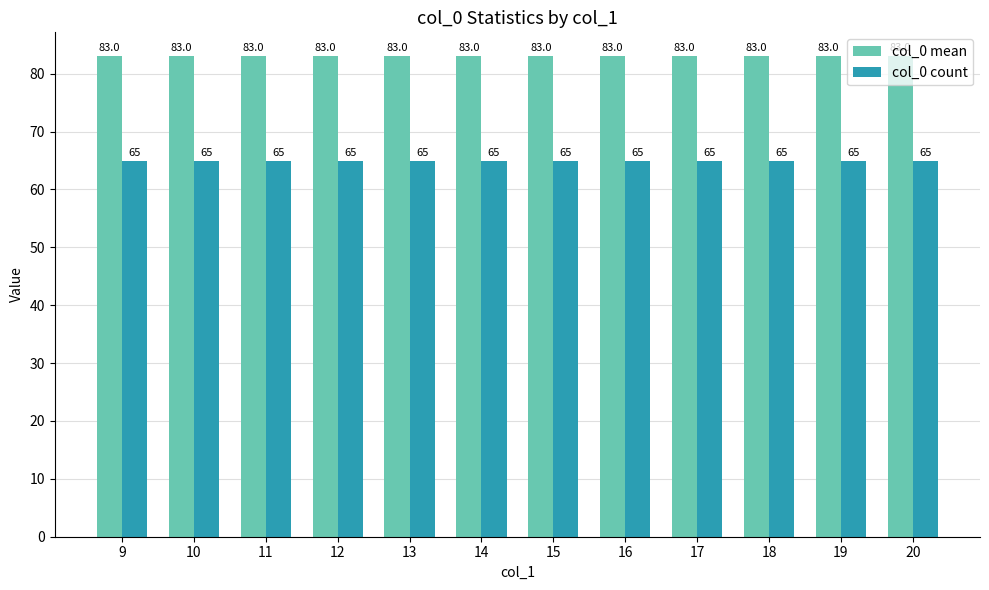

What is the spread (max minus min) of values at 9?

18